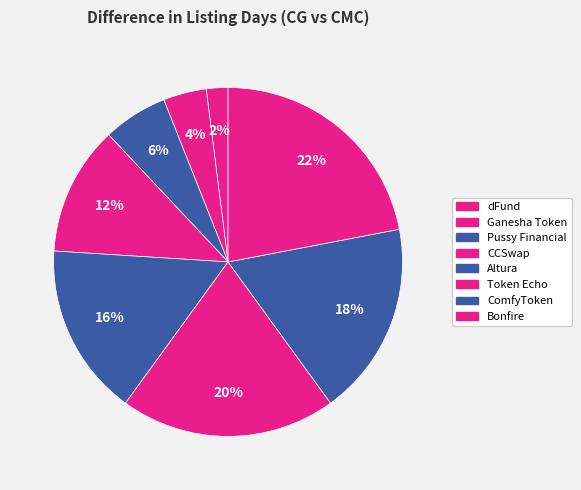

Count the number of slices in the pie.

8